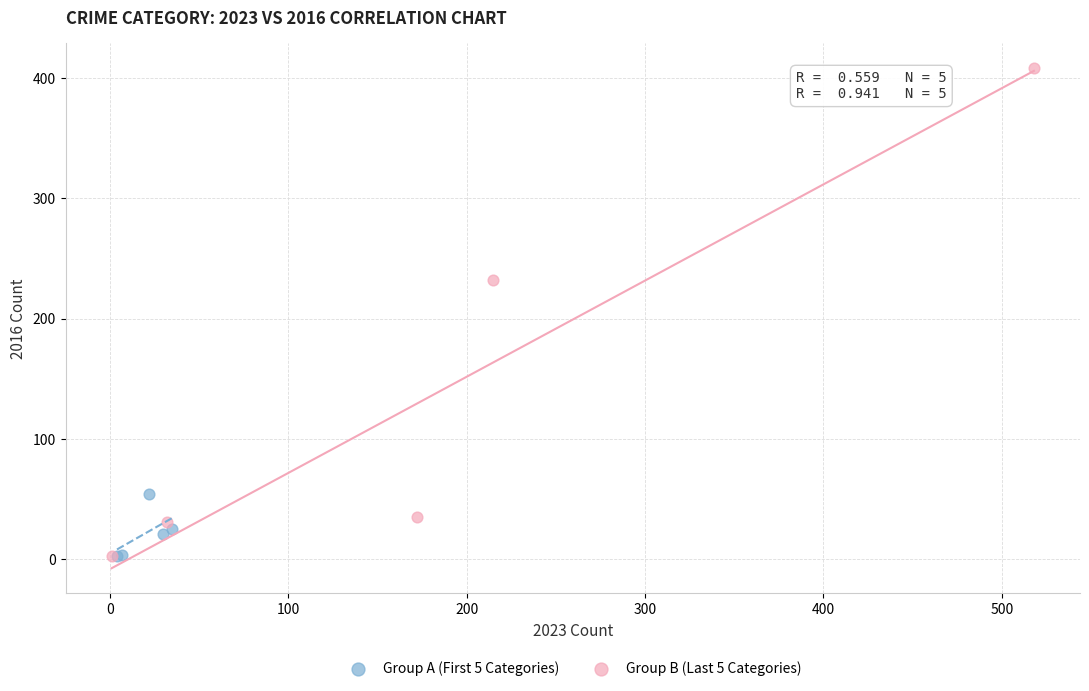

Which series contains the highest Y value?

Group B (Last 5 Categories)